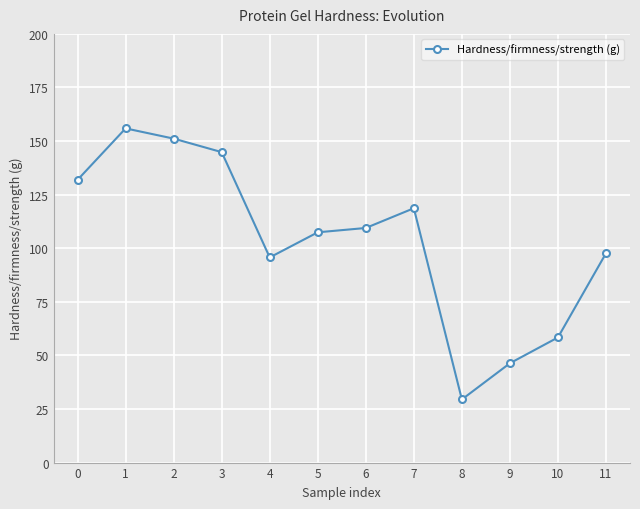

At which category does the data reach its first local peak?

1